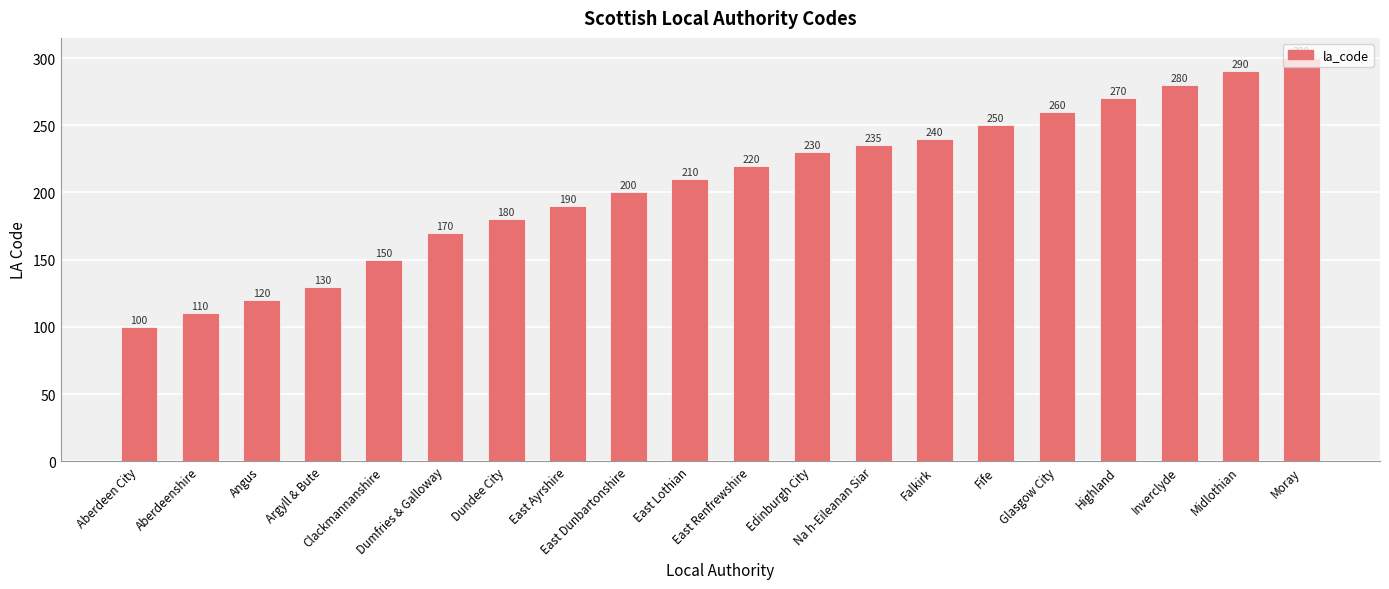

What is the minimum value shown in the chart?

100